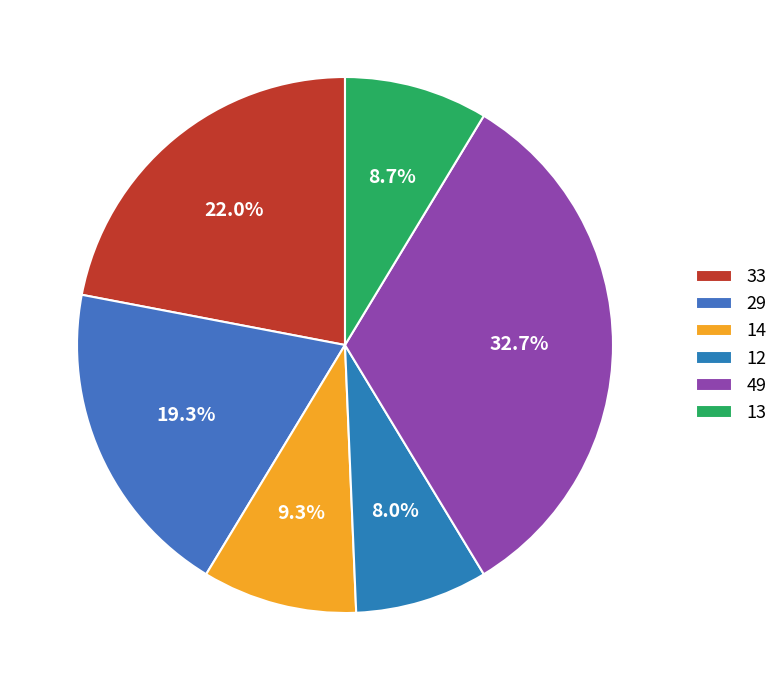

To the nearest percent, what portion does 29 represent?

19%